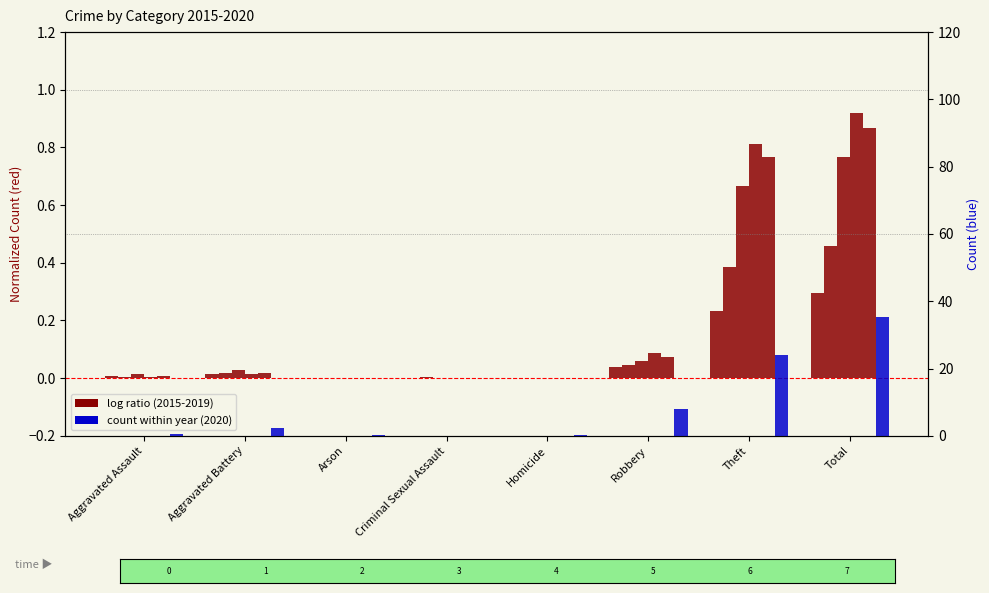

Rank the categories by 2019 value from highest to lowest.

Total, Theft, Robbery, Aggravated Battery, Aggravated Assault, Arson, Criminal Sexual Assault, Homicide